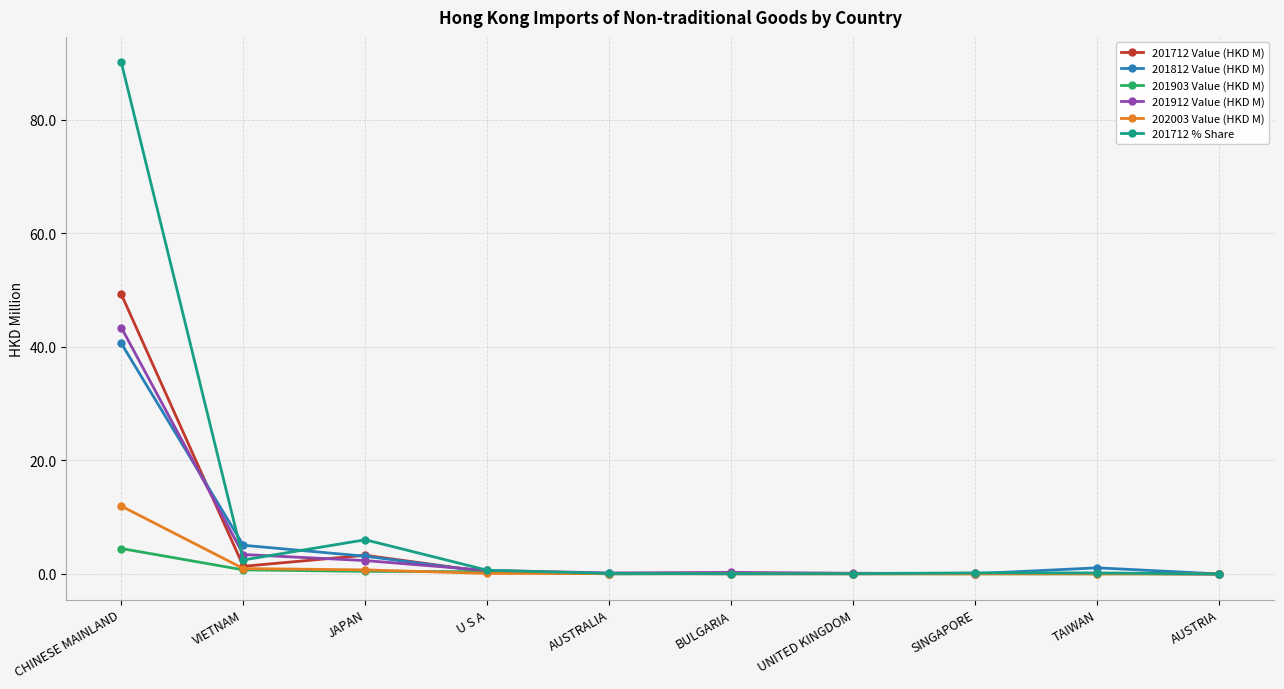

Is this an area chart (filled region under the line)?

No